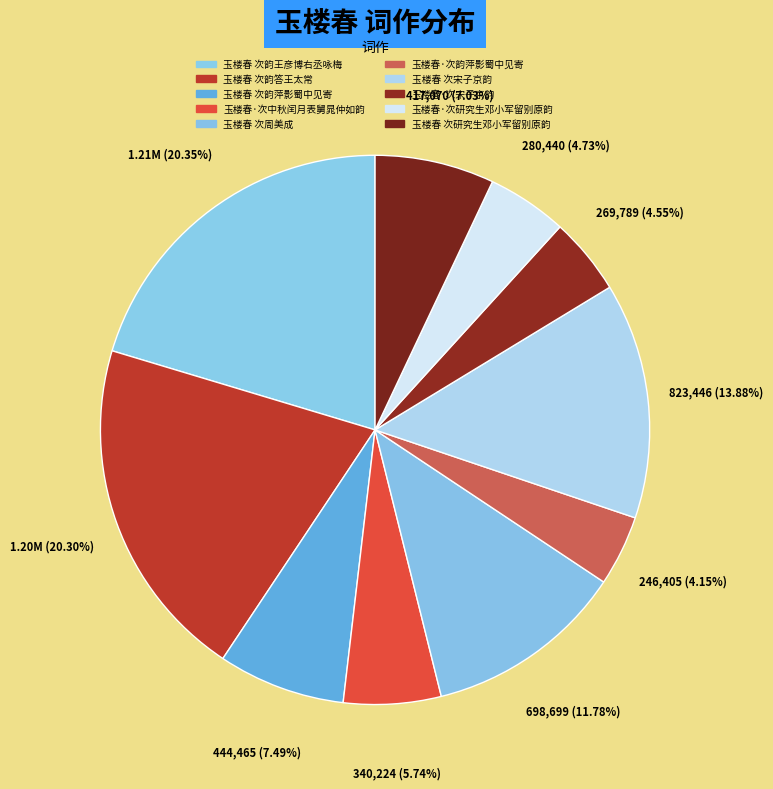

Between 玉楼春·次韵萍影蜀中见寄 and 玉楼春·次中秋闰月表舅晁仲如韵, which is larger?

玉楼春·次中秋闰月表舅晁仲如韵